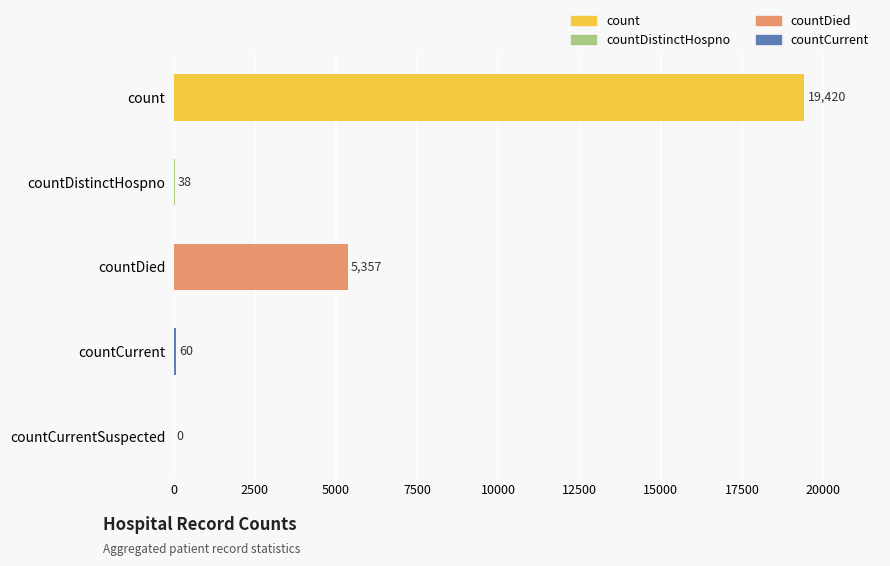

Is it true that the value at countCurrentSuspected is 0?

True